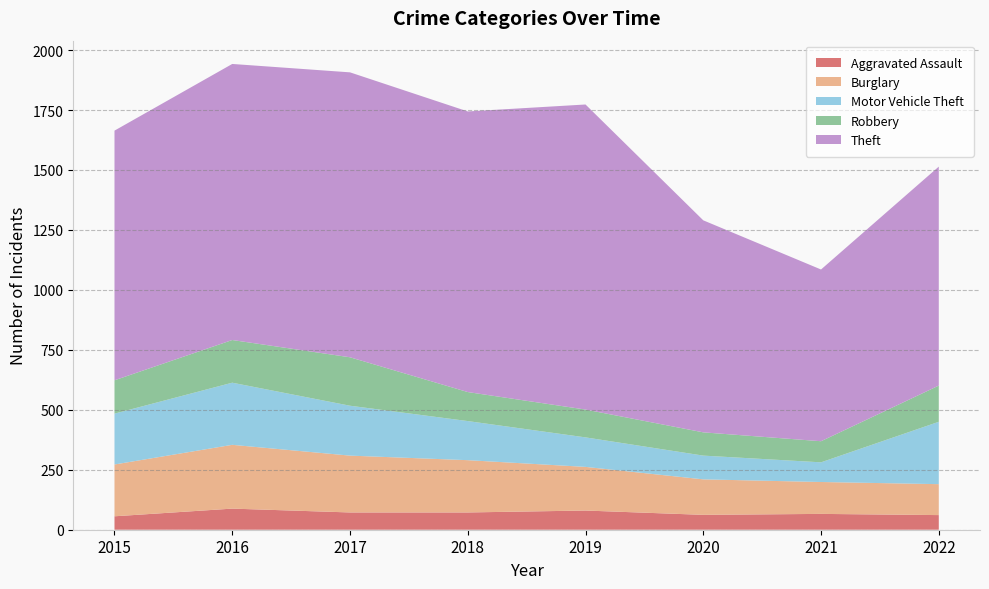

Reading left to right, transcribe all the data shown in this chart.

Aggravated Assault: 56	88	72	72	80	62	66	61
Burglary: 216	266	237	218	182	148	133	129
Motor Vehicle Theft: 212	259	208	163	123	99	82	260
Robbery: 139	178	202	121	116	97	88	151
Theft: 1041	1151	1188	1170	1272	884	716	913